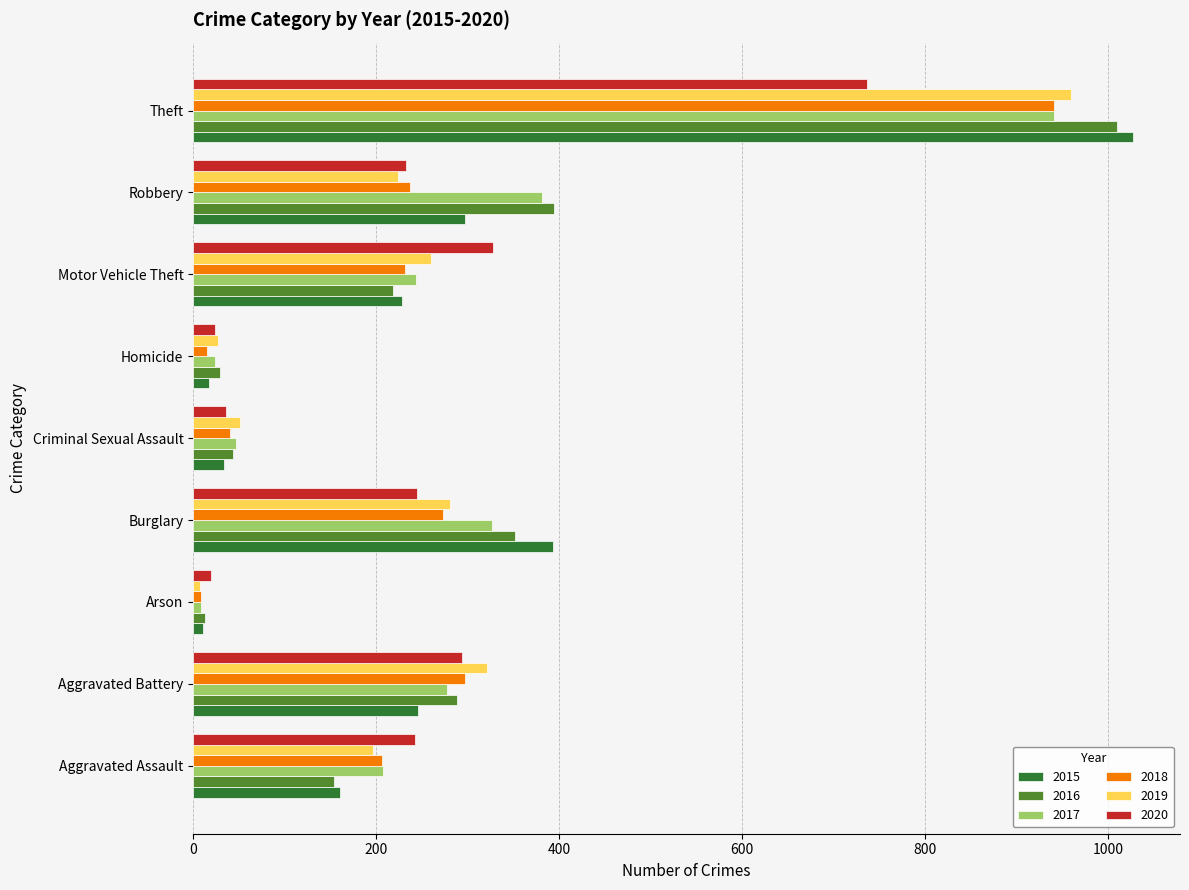

Which label corresponds to the largest value in the chart?

Theft